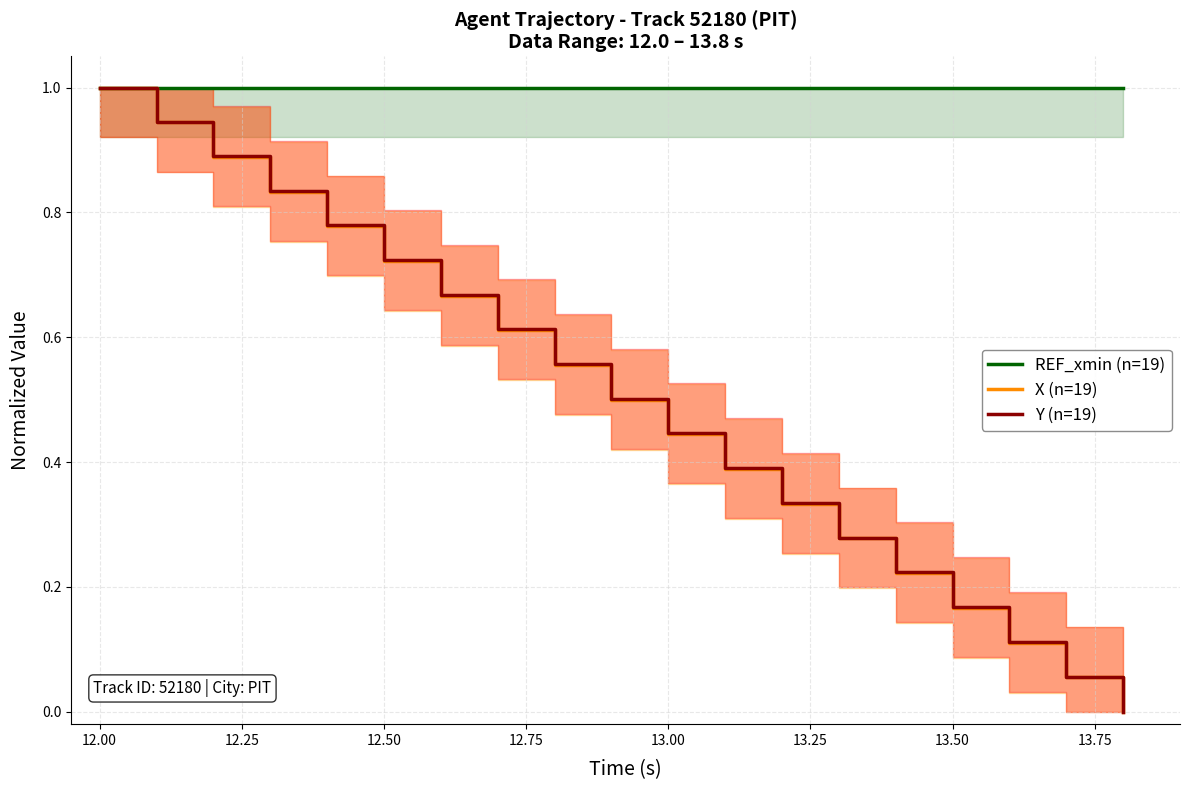

Is it true that Y (n=19) equals 0.5 at 18?

False